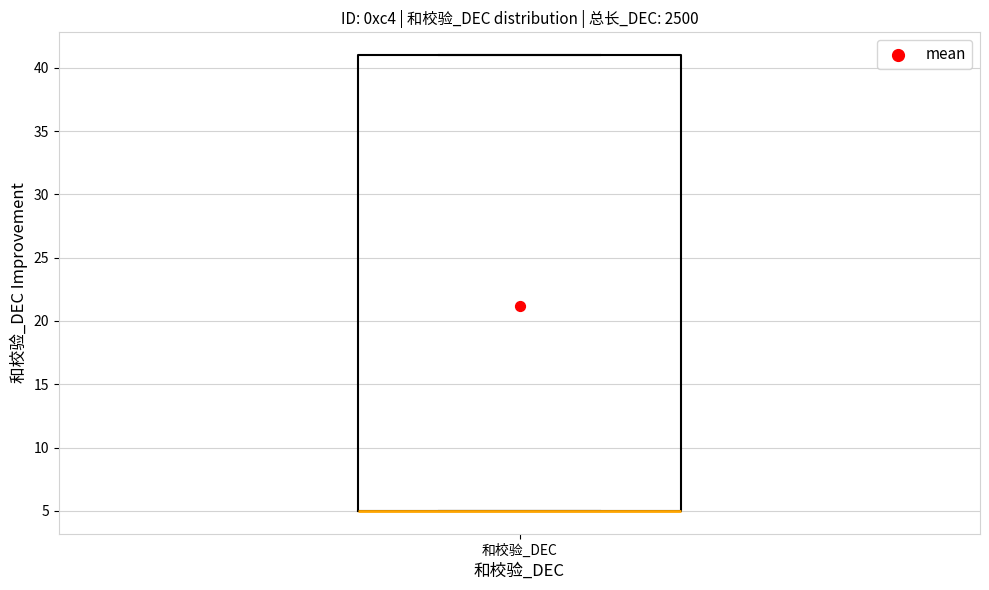

Where is the upper edge of the box for 和校验_DEC on the y-axis? The values are not printed on the chart, so give them approximately, as read against the axis.

41